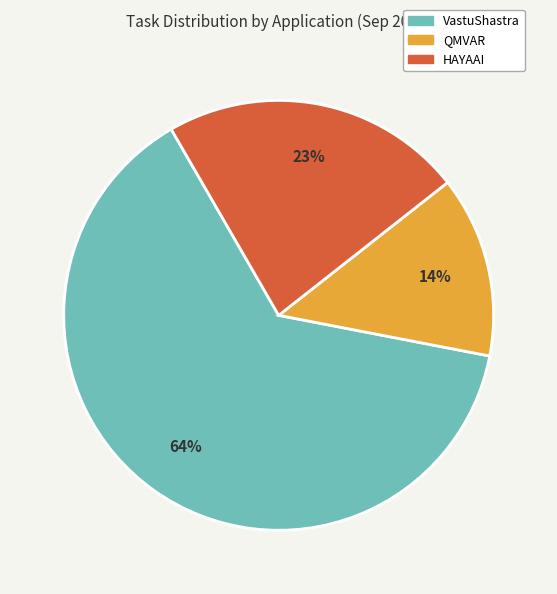

To the nearest percent, what is the average slice percentage?

33%